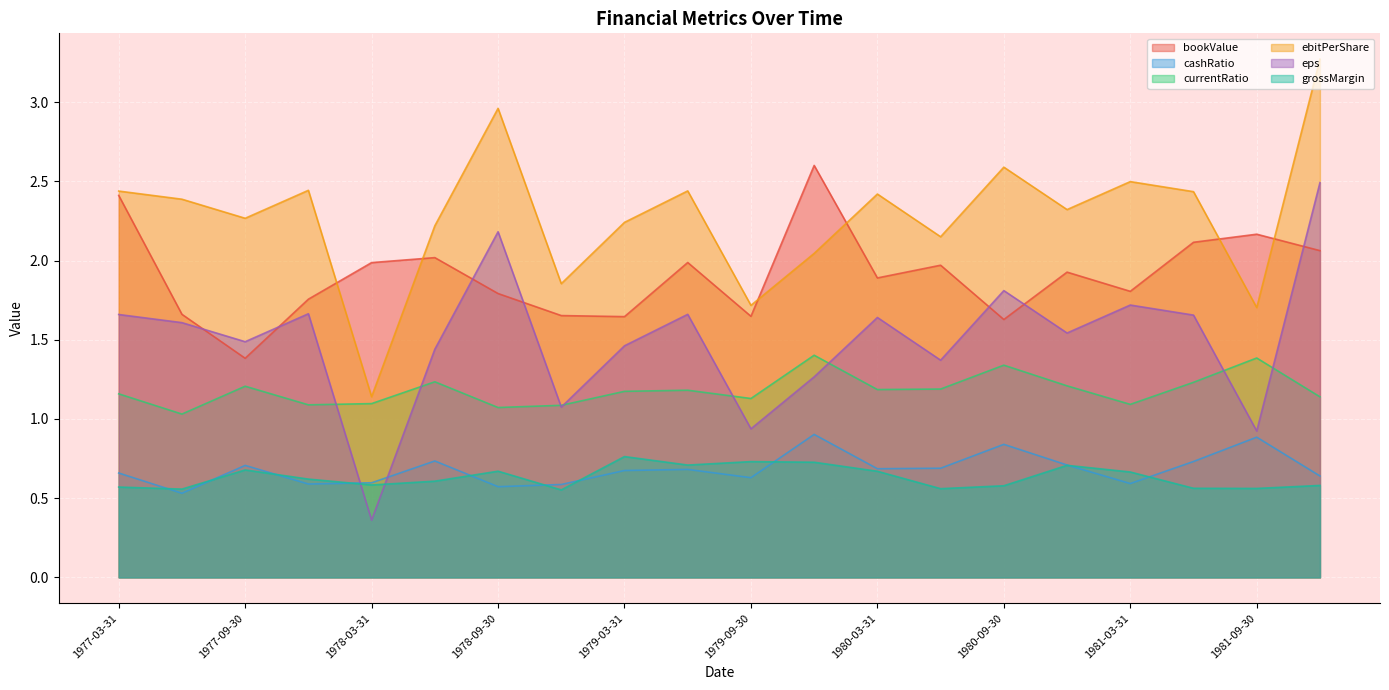

Which label corresponds to the largest value in the chart?

1981-12-31